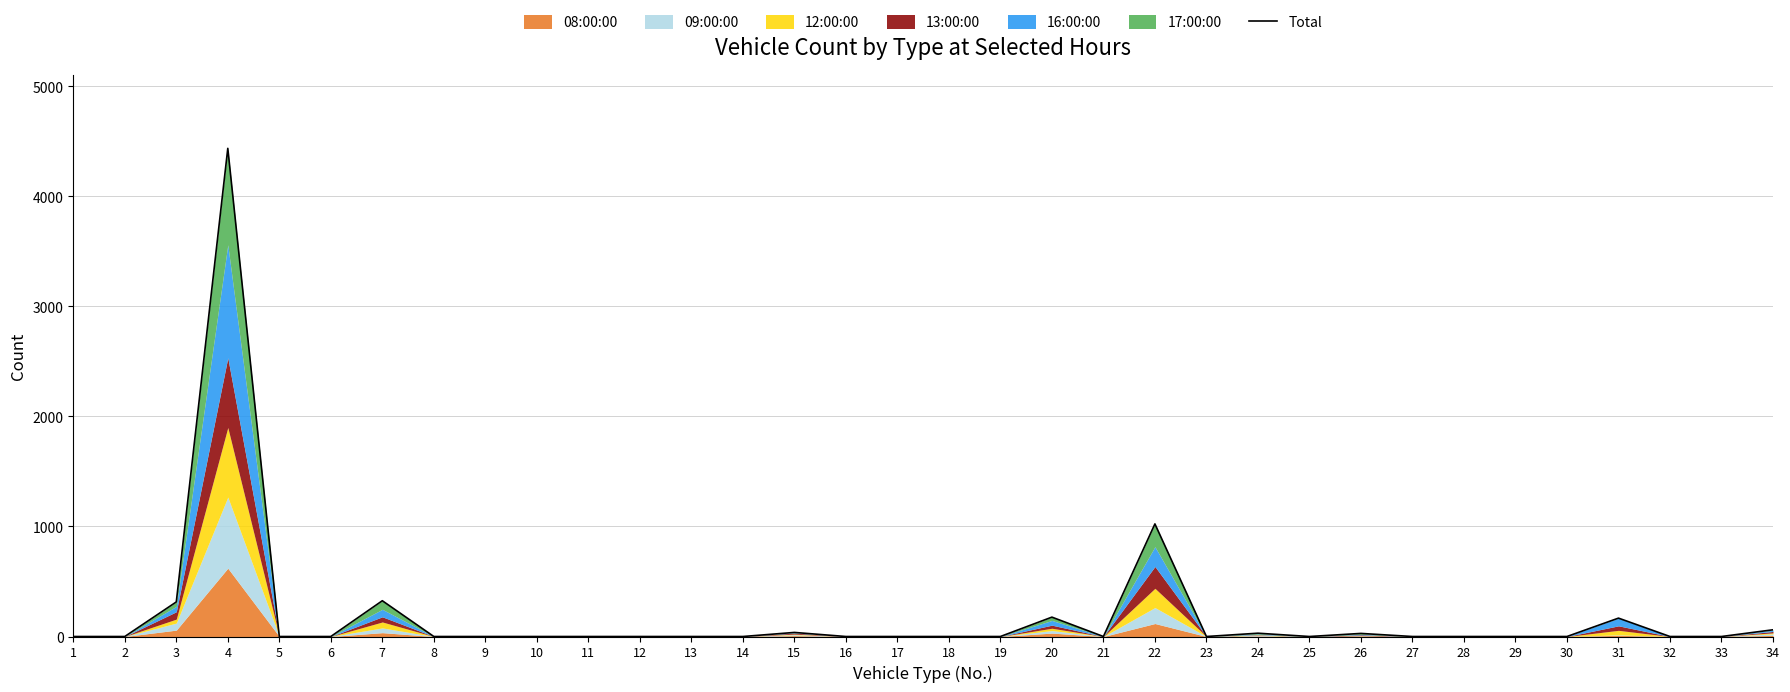

True or false: there are more than 0 points higher than both neighbors.

True